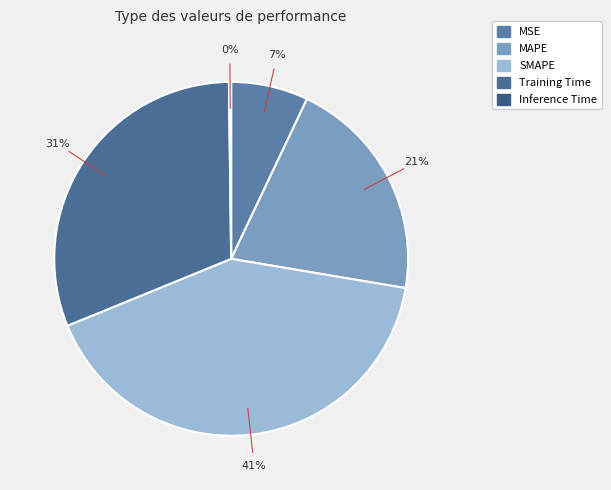

Rank the categories by value from lowest to highest.

Inference Time, MSE, MAPE, Training Time, SMAPE